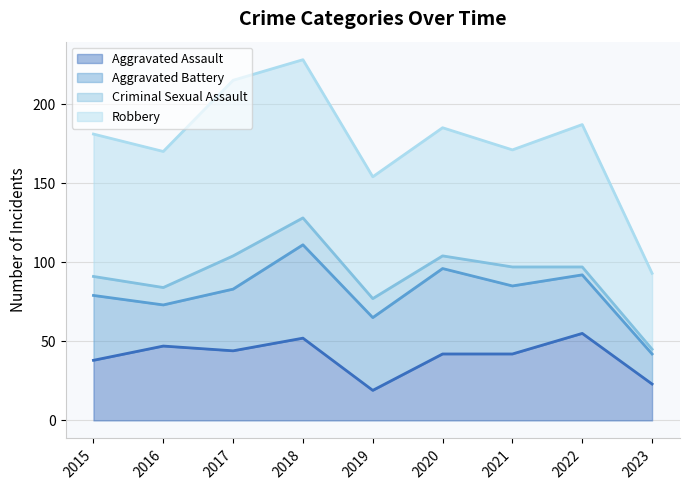

What is the average value of the Criminal Sexual Assault series?

11